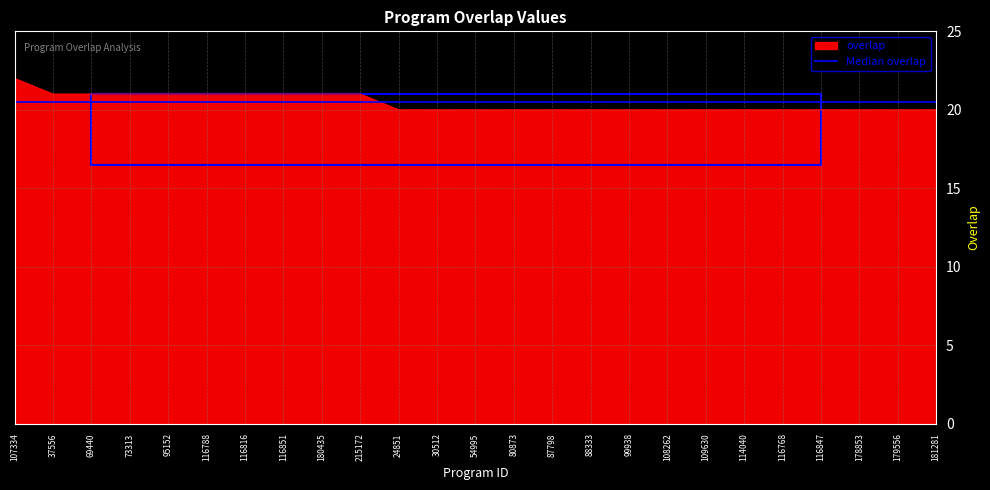

What is the sum of the values at 73313 and 37556?

42